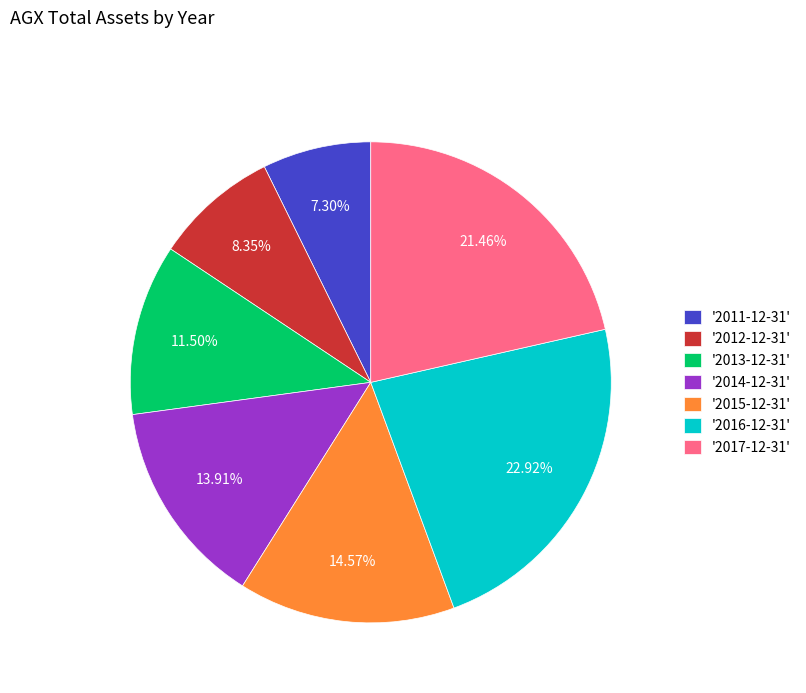

Which category has the biggest portion of the pie?

'2016-12-31'